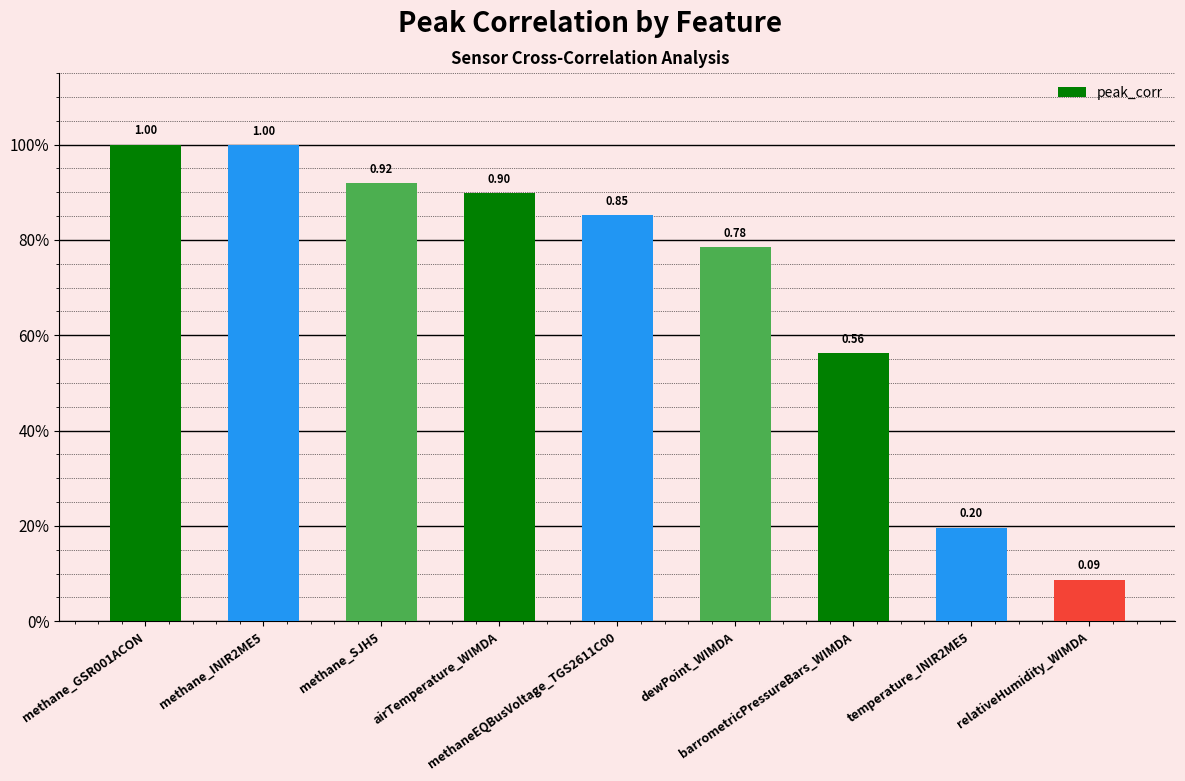

Rank the categories by value from lowest to highest.

relativeHumidity_WIMDA, temperature_INIR2ME5, barrometricPressureBars_WIMDA, dewPoint_WIMDA, methaneEQBusVoltage_TGS2611C00, airTemperature_WIMDA, methane_SJH5, methane_INIR2ME5, methane_GSR001ACON